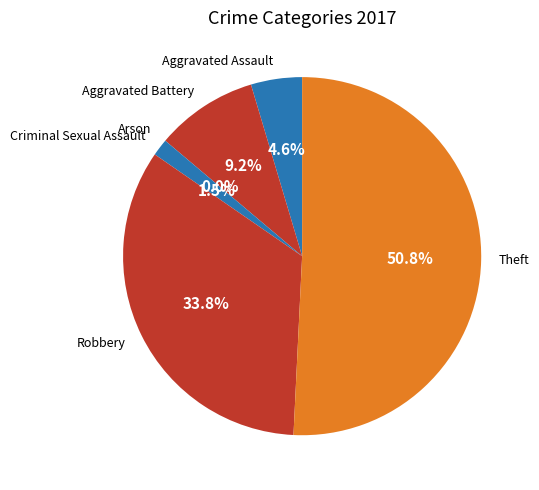

What percentage is the Aggravated Assault slice, to the nearest percent?

5%